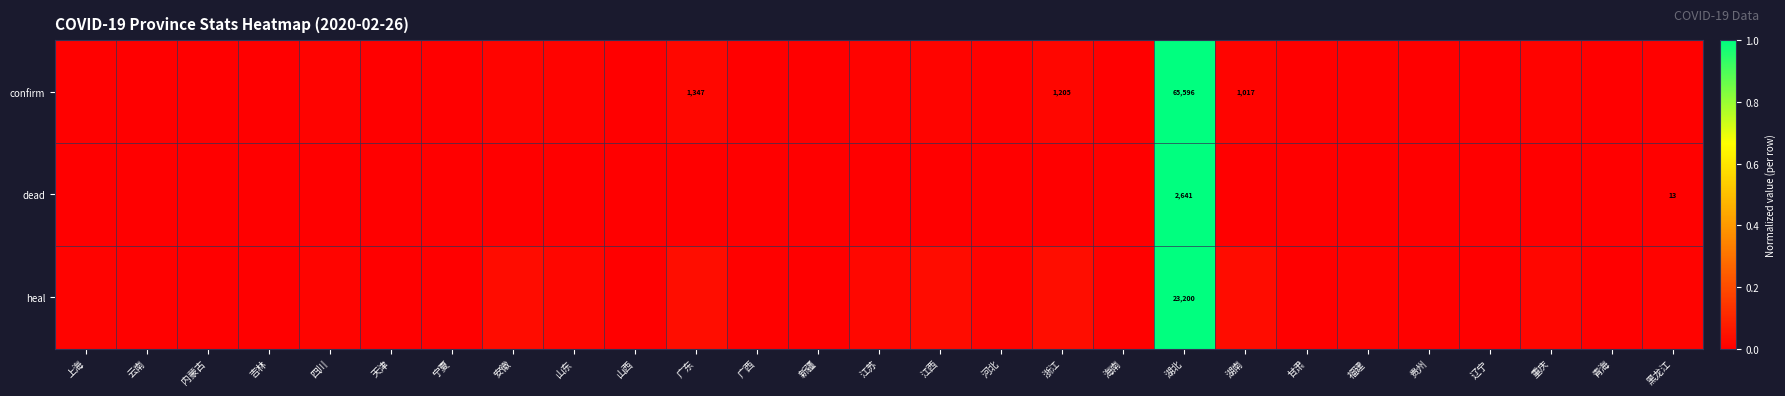

At how many categories does at least one series exceed 0?

26